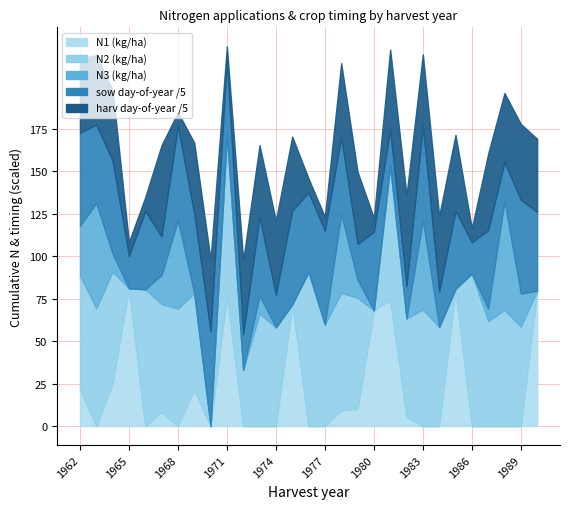

Where do N1 and N2 first cross each other?

1964 and 1965